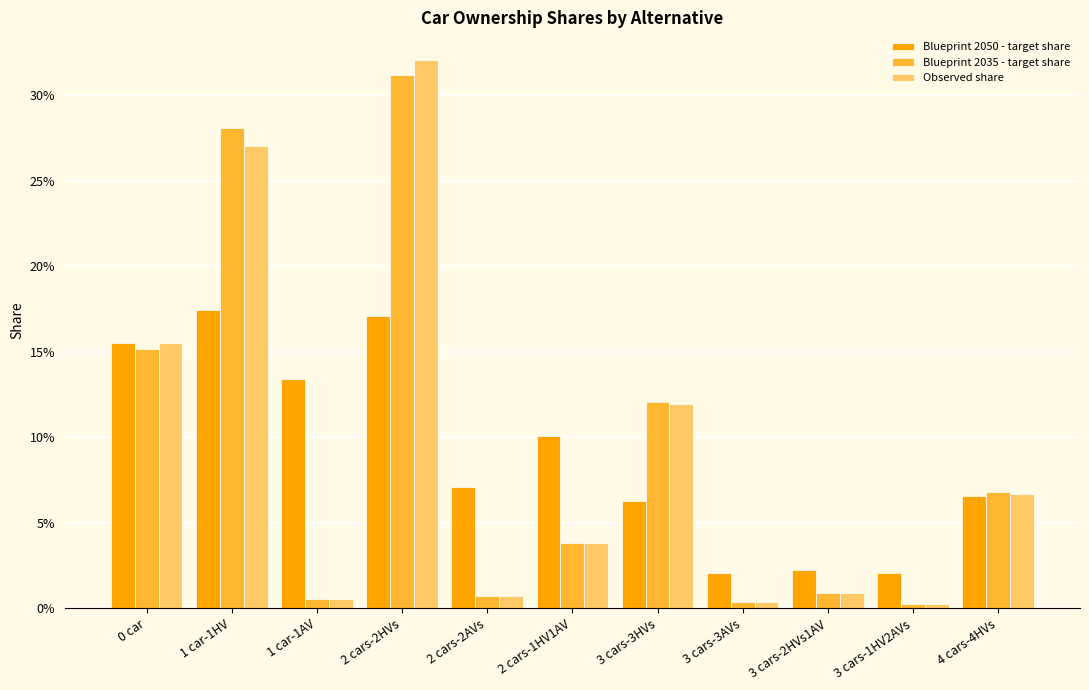

Which category has the lowest value in the Observed share series?

3 cars-1HV2AVs